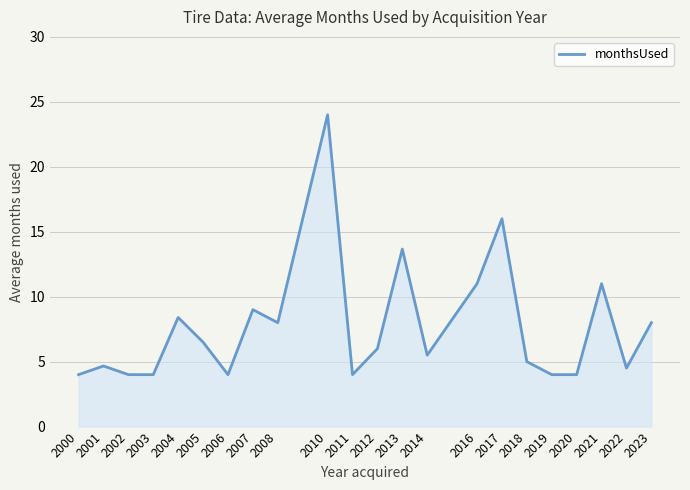

What is the maximum value shown in the chart?

24.0